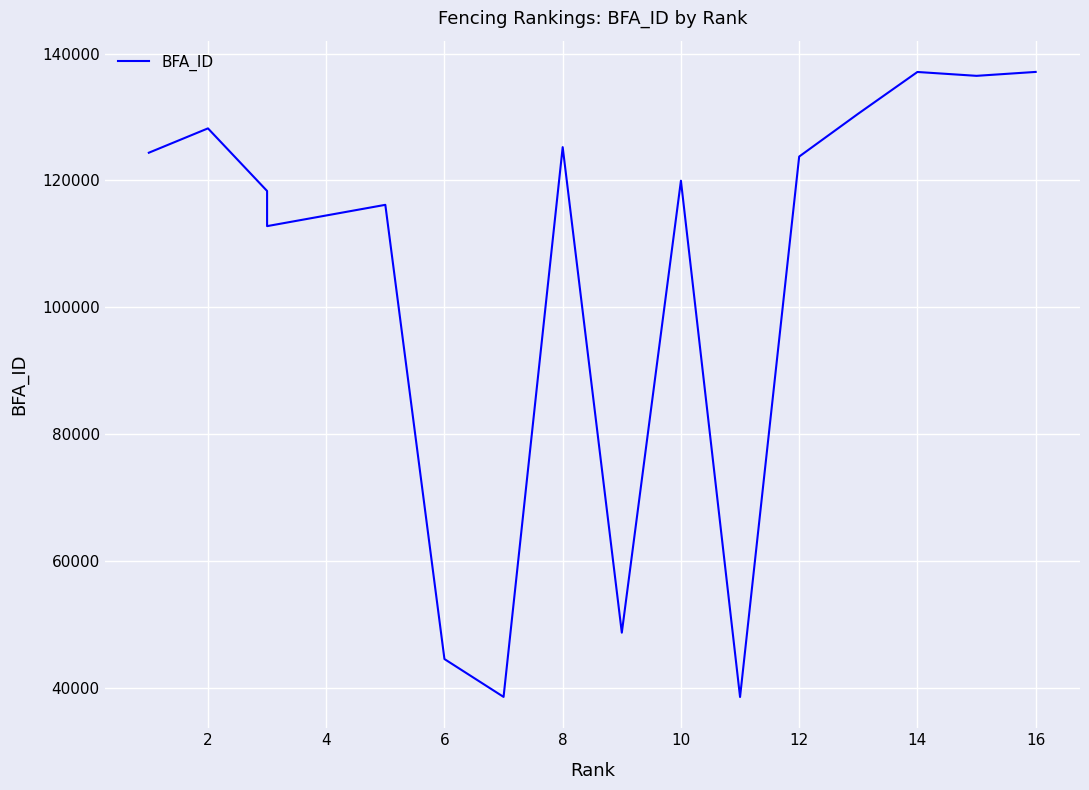

What is the minimum value shown in the chart?

38514